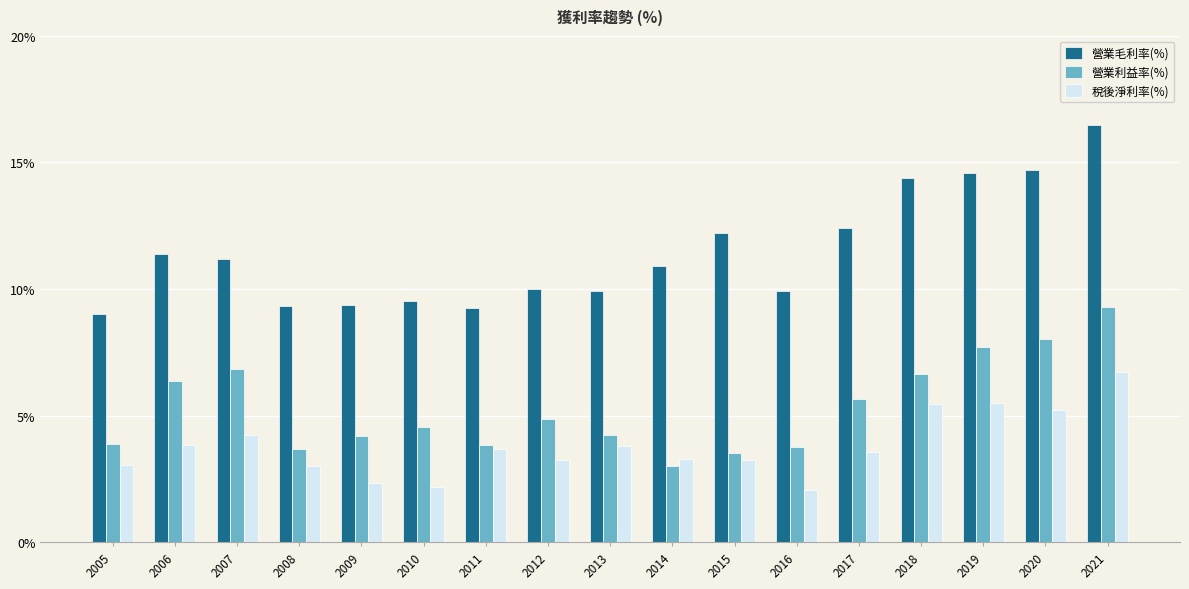

How many data points does each series have?

17